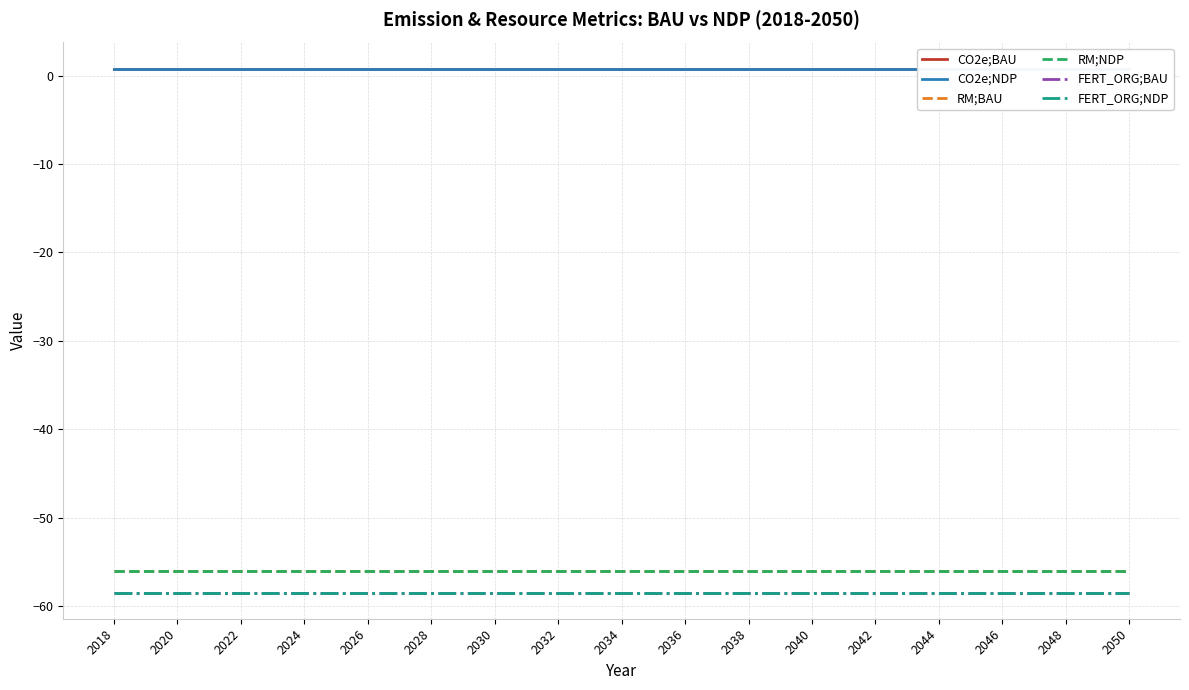

Which series has the largest total across all categories?

CO2e;BAU